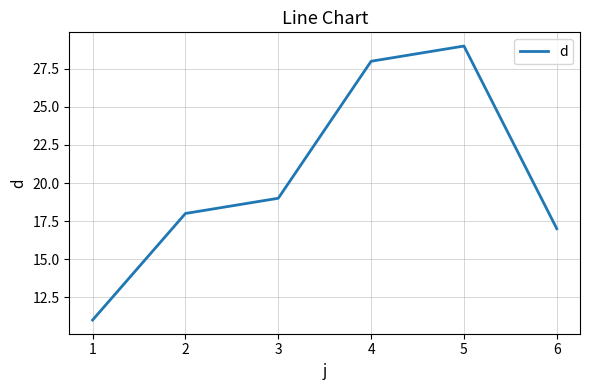

Which has a higher value, 3 or 2?

3